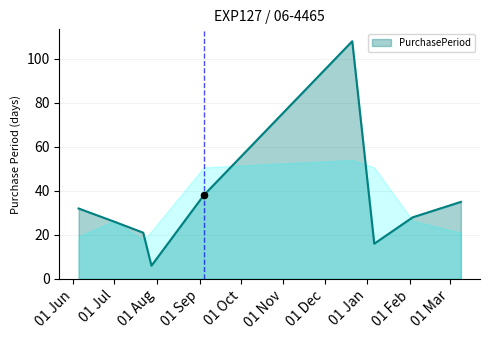

What is the minimum value shown in the chart?

6